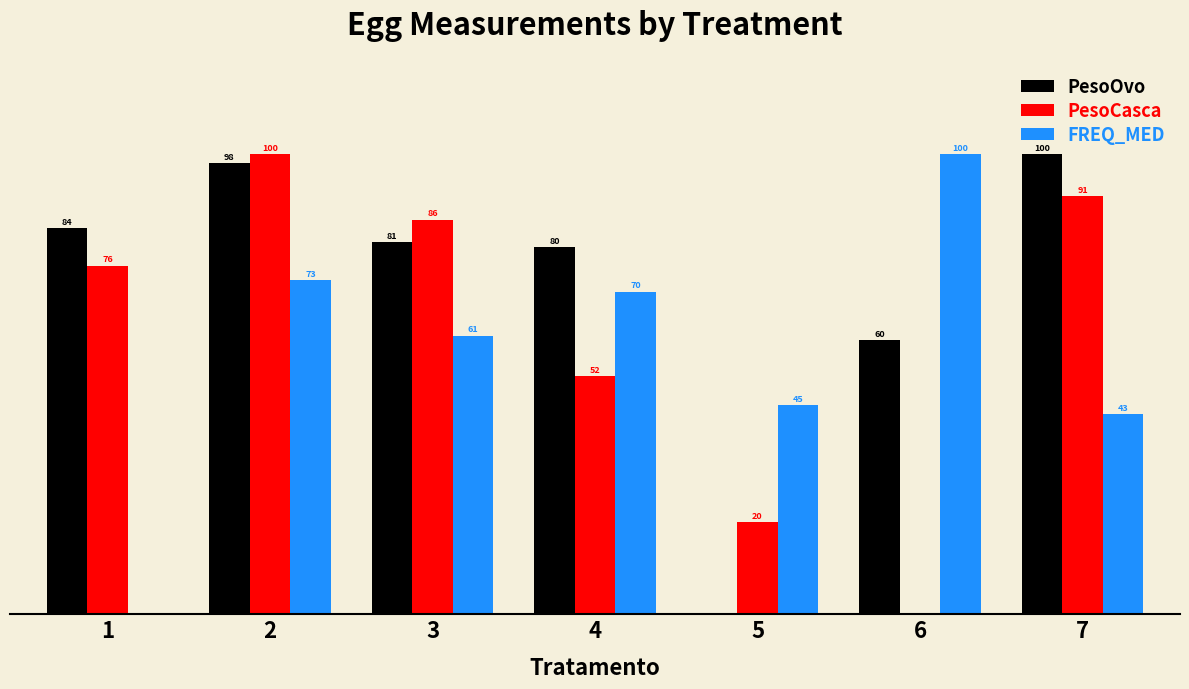

Which series changed the most between 4 and 5?

PesoOvo